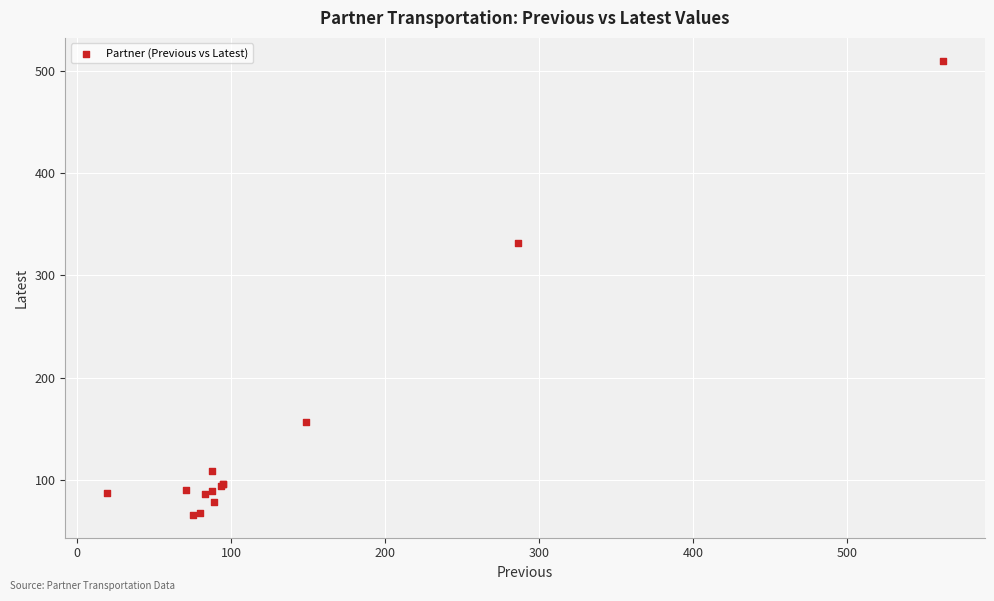

What Y value in the scatter plot is closest to 287?

331.6